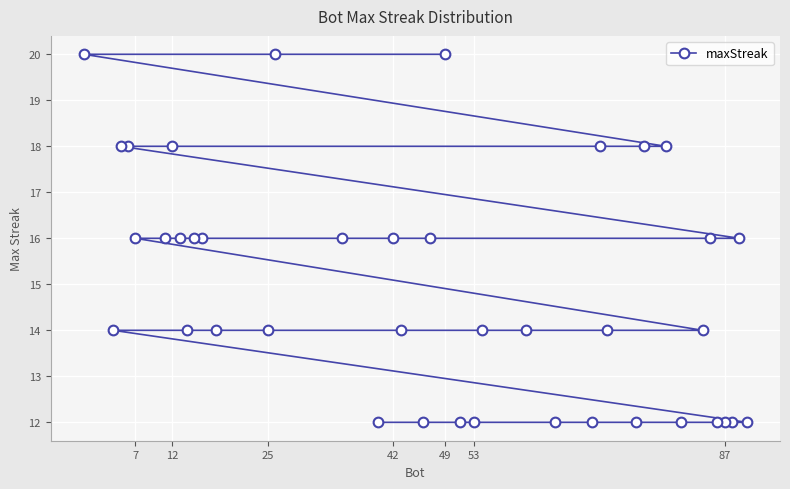

What is the minimum value shown in the chart?

12